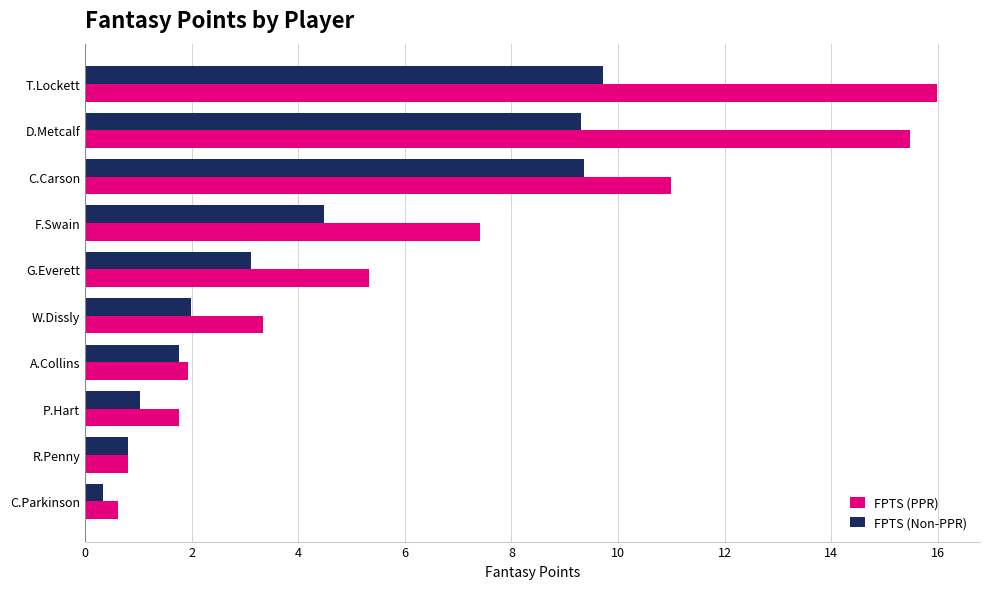

At how many categories does at least one series exceed 4?

5